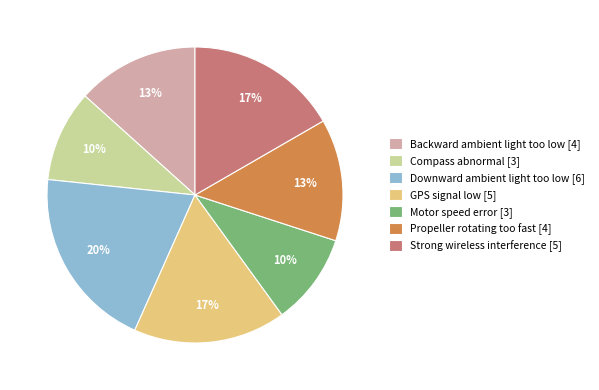

The Downward ambient light too low [6] slice represents 6% of the pie. True or false?

False